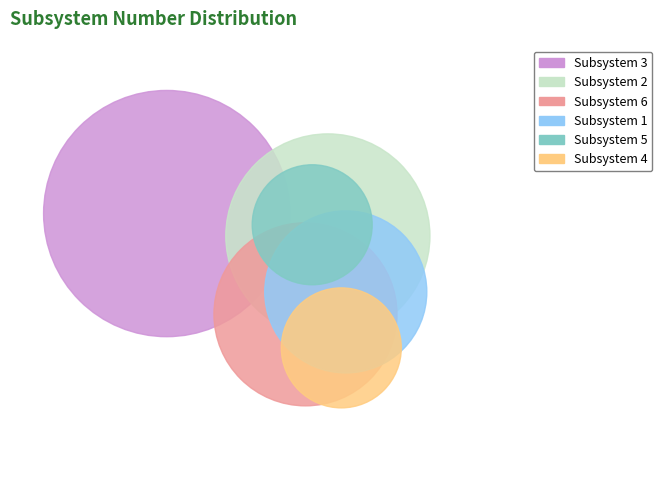

Is there a majority slice in this chart?

No